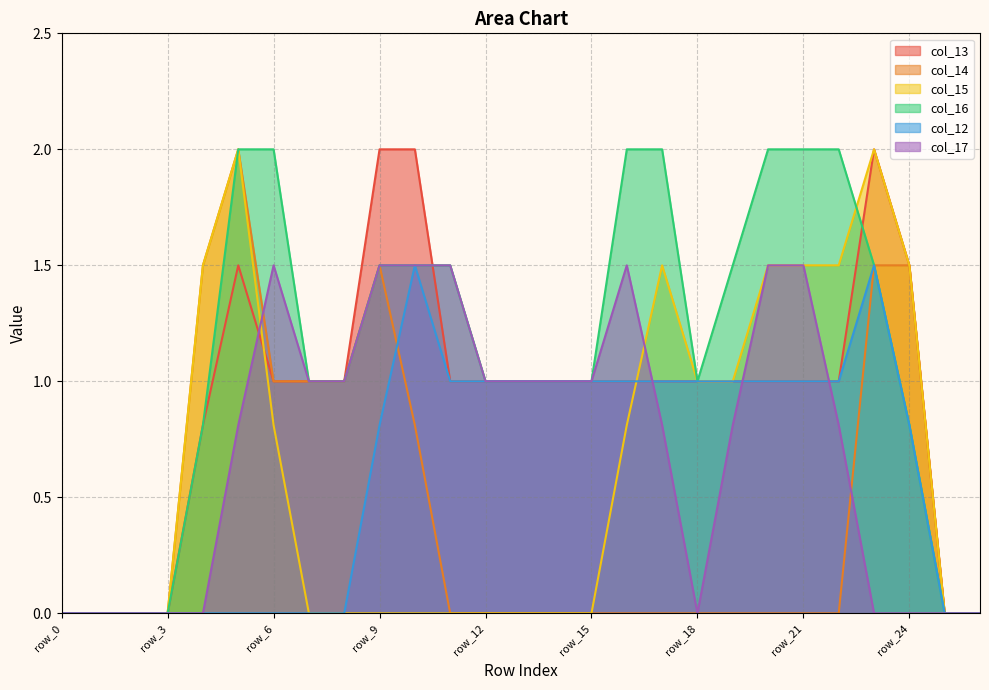

Which has a higher value, row_18 or row_0?

row_18